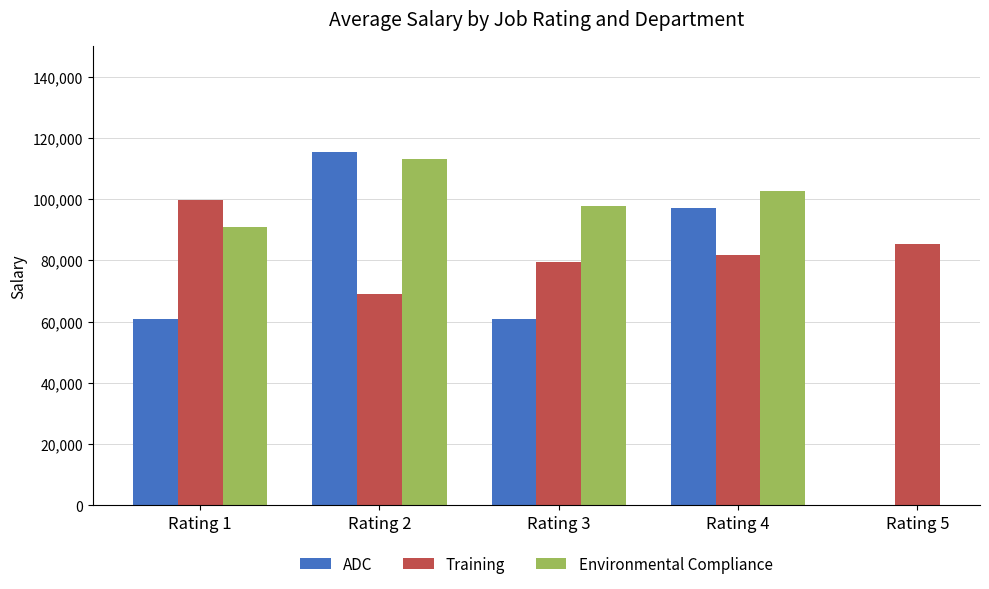

What is the lowest value of the Training series?

69125